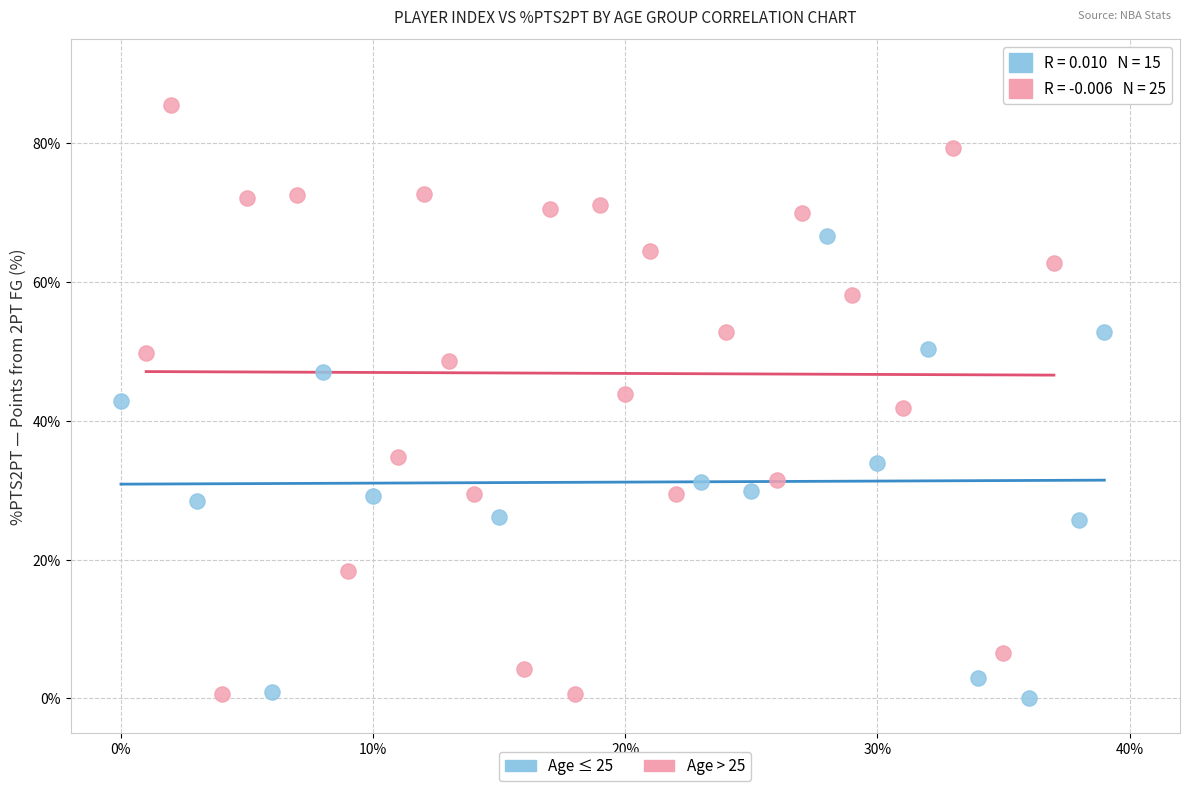

Which series has the widest spread of Y values?

Age > 25